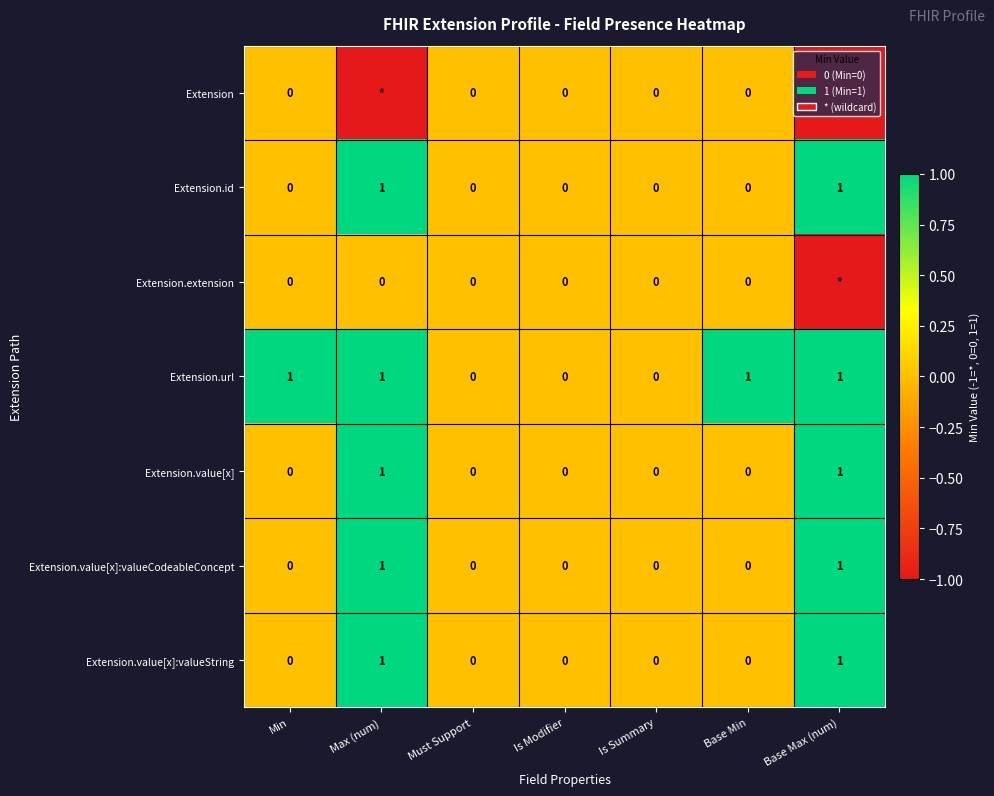

What is the smallest value displayed?

-1